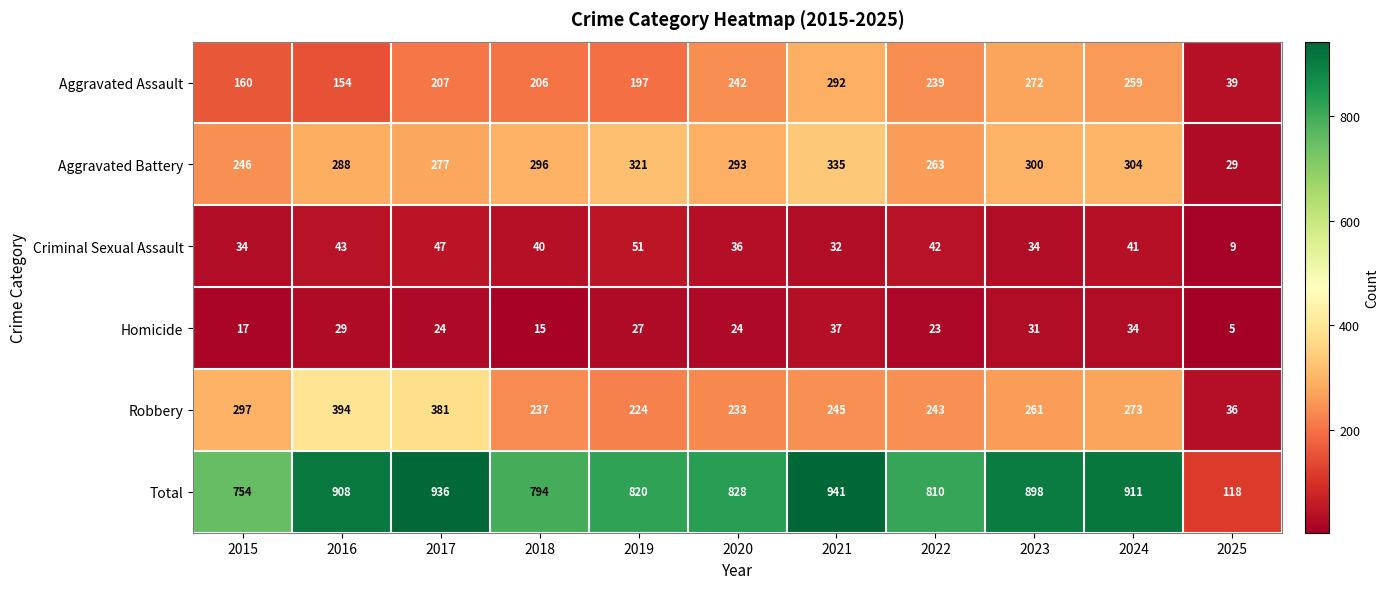

The value of Aggravated Assault at 2016 is 104. True or false?

False